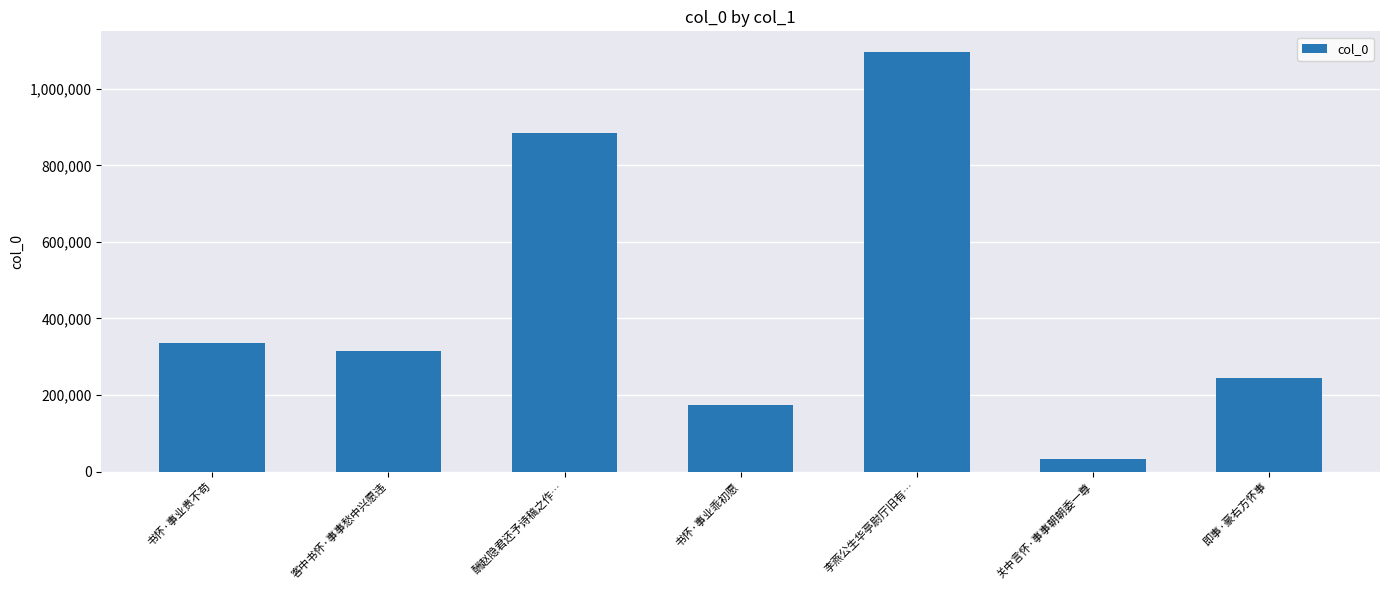

Which label corresponds to the smallest value in the chart?

关中言怀·事事朝朝委一尊